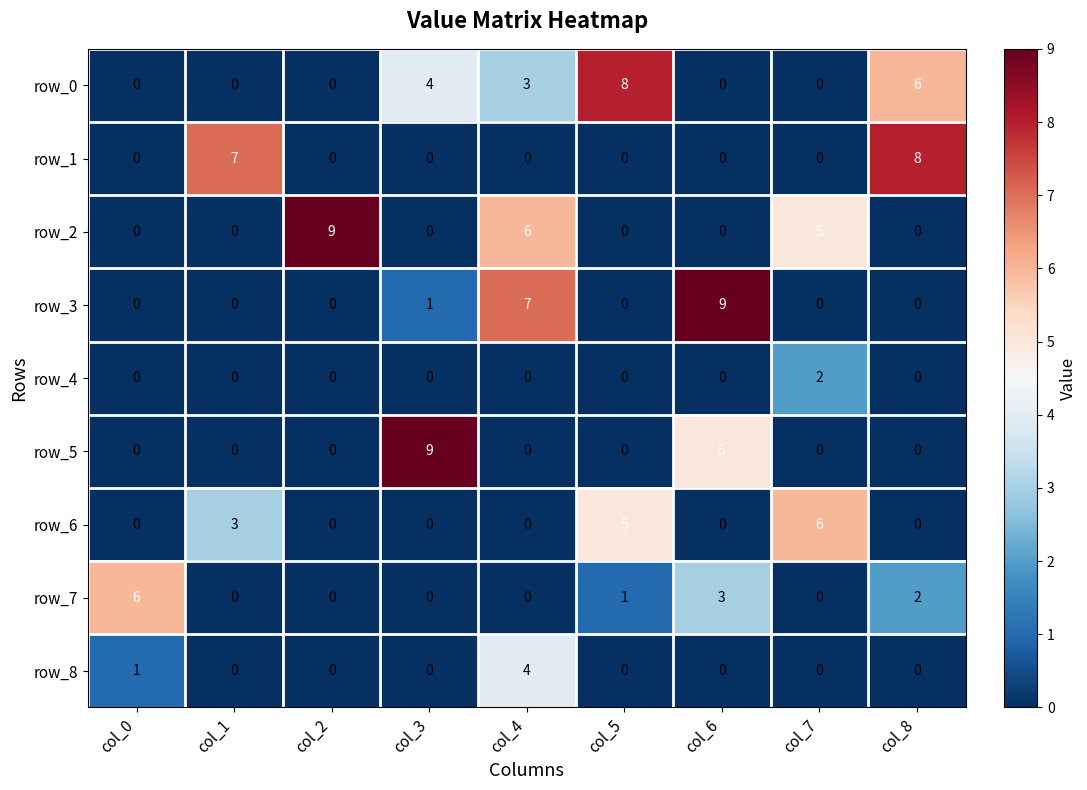

Reading left to right, list all the values displayed in this chart.

row_0: col_0=0	col_1=0	col_2=0	col_3=4	col_4=3	col_5=8	col_6=0	col_7=0	col_8=6
row_1: col_0=0	col_1=7	col_2=0	col_3=0	col_4=0	col_5=0	col_6=0	col_7=0	col_8=8
row_2: col_0=0	col_1=0	col_2=9	col_3=0	col_4=6	col_5=0	col_6=0	col_7=5	col_8=0
row_3: col_0=0	col_1=0	col_2=0	col_3=1	col_4=7	col_5=0	col_6=9	col_7=0	col_8=0
row_4: col_0=0	col_1=0	col_2=0	col_3=0	col_4=0	col_5=0	col_6=0	col_7=2	col_8=0
row_5: col_0=0	col_1=0	col_2=0	col_3=9	col_4=0	col_5=0	col_6=5	col_7=0	col_8=0
row_6: col_0=0	col_1=3	col_2=0	col_3=0	col_4=0	col_5=5	col_6=0	col_7=6	col_8=0
row_7: col_0=6	col_1=0	col_2=0	col_3=0	col_4=0	col_5=1	col_6=3	col_7=0	col_8=2
row_8: col_0=1	col_1=0	col_2=0	col_3=0	col_4=4	col_5=0	col_6=0	col_7=0	col_8=0